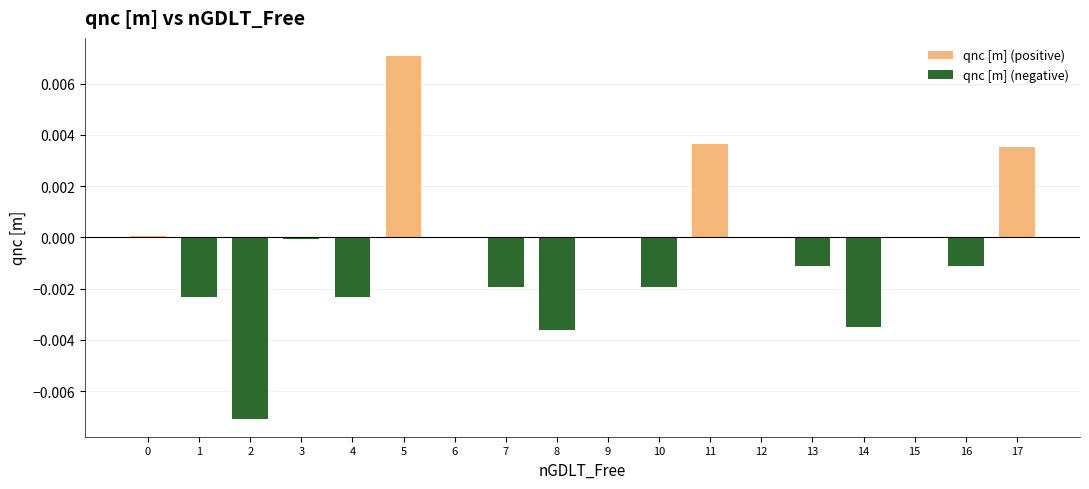

What are all the series names shown in the legend?

qnc [m] (positive), qnc [m] (negative)